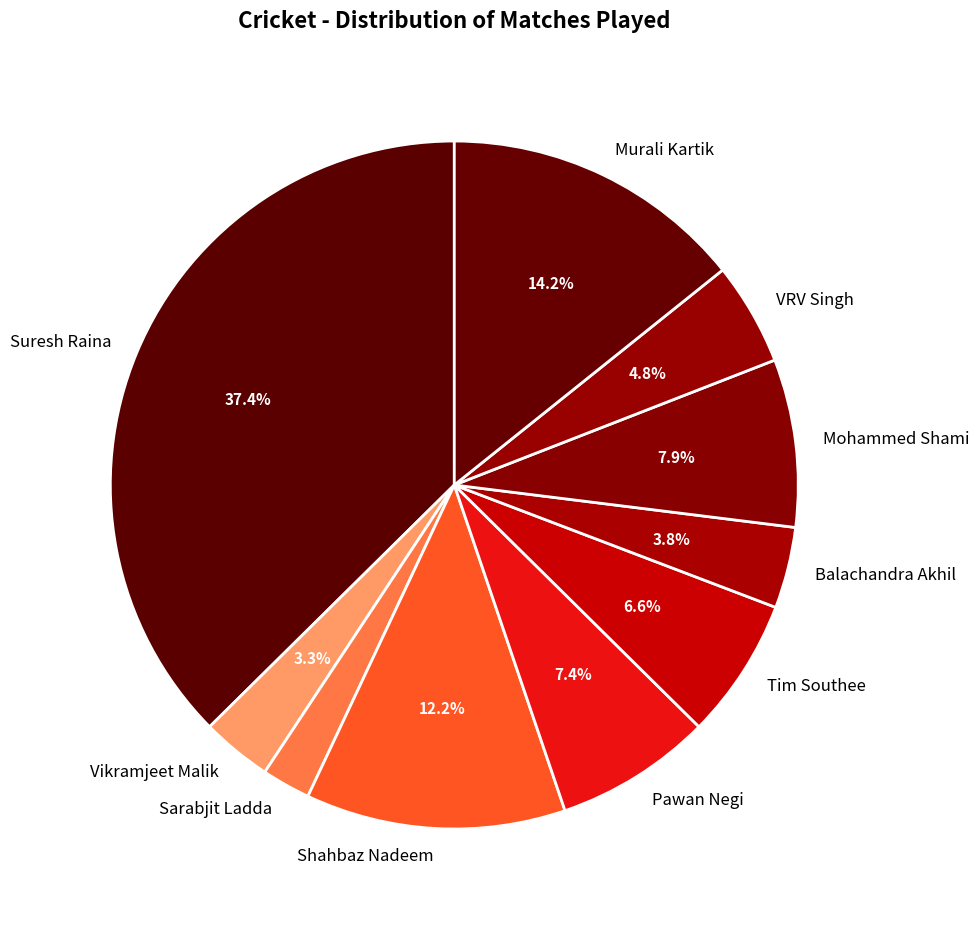

Is there any slice that represents more than half of the pie?

No